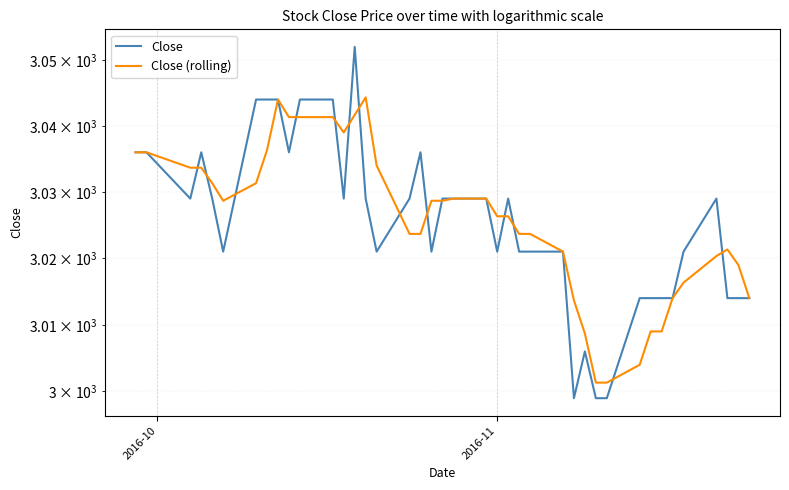

How many interior local peaks does the Close series have?

6